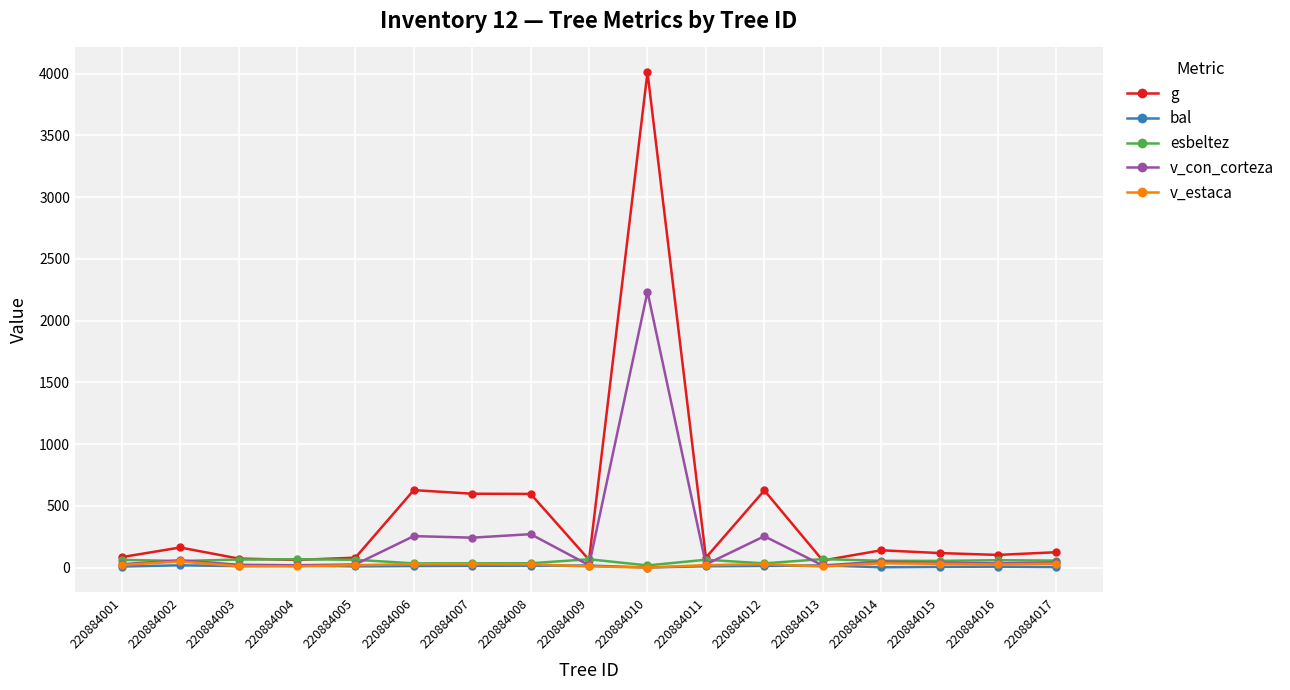

What is the average value of the v_estaca series?

21.9